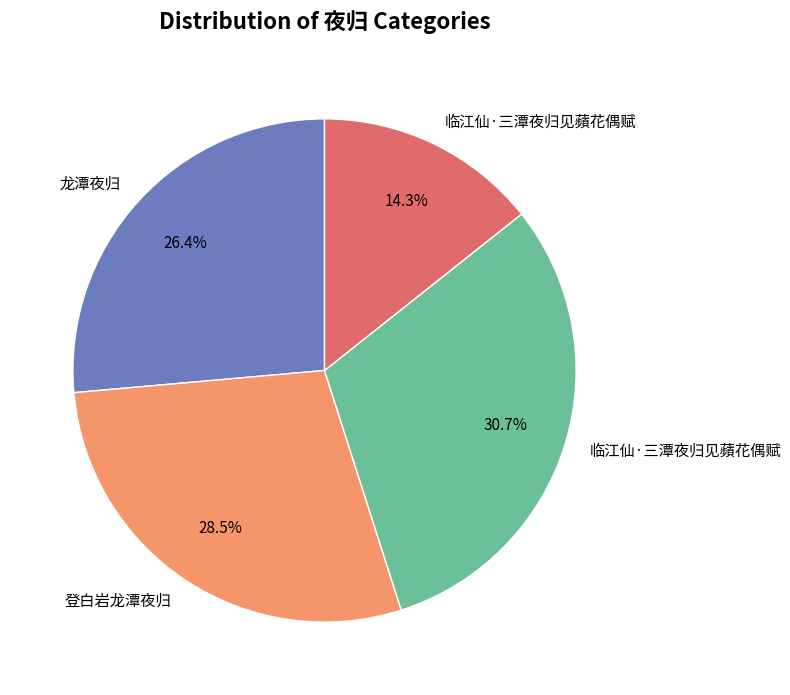

Does any single category account for the majority?

No